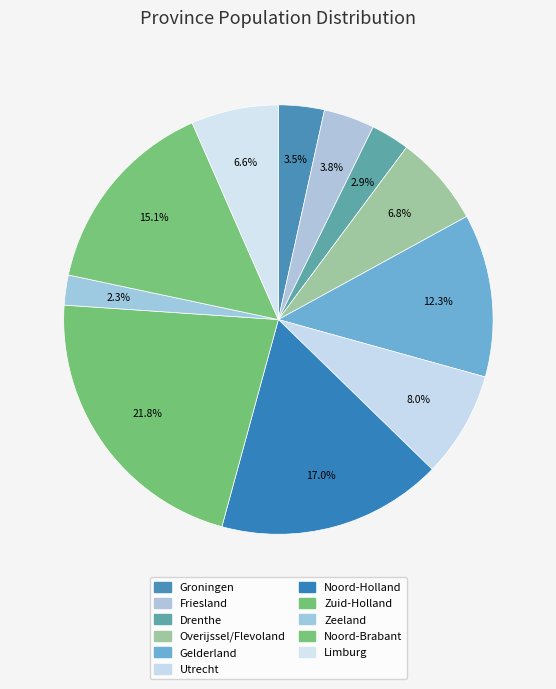

Does Utrecht account for over 50% of the chart?

No